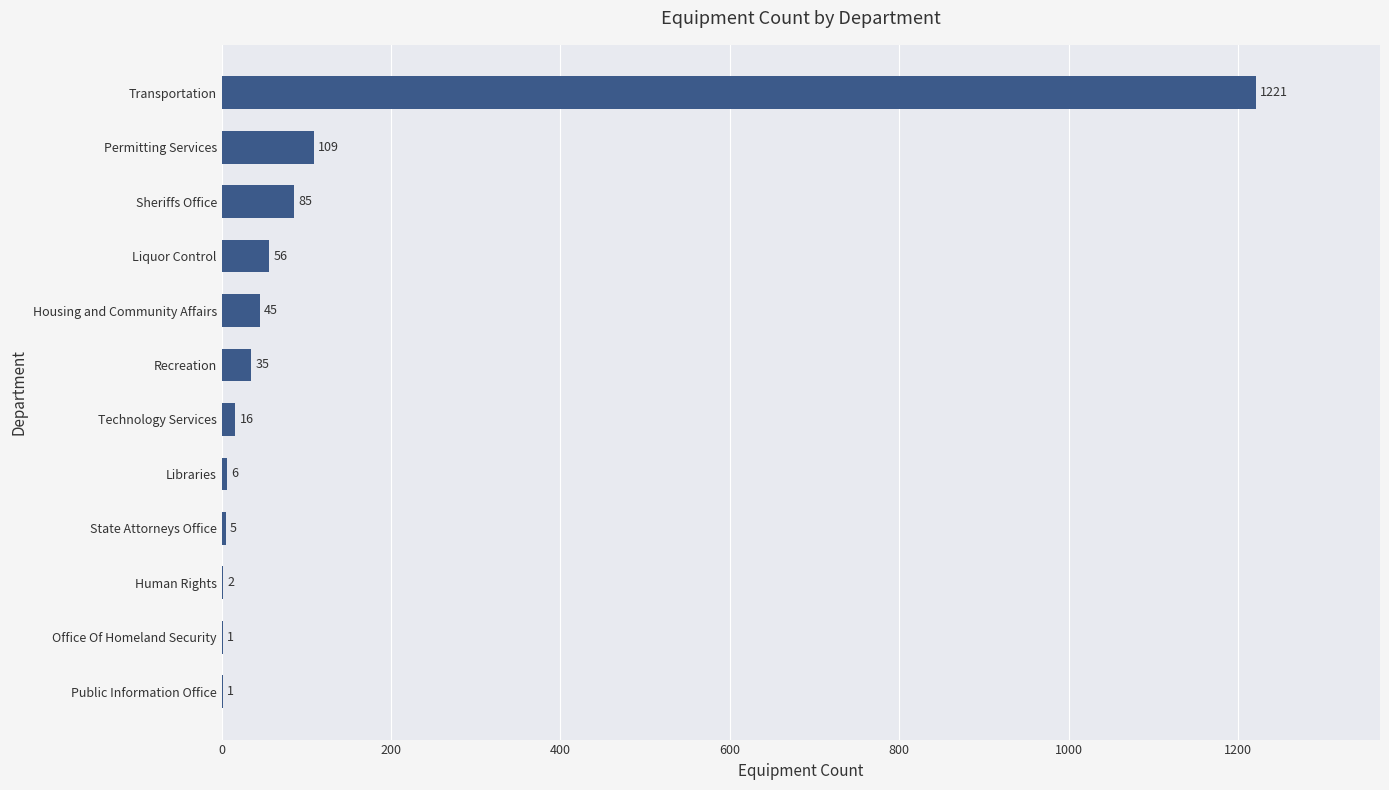

Are the bars horizontal?

Yes